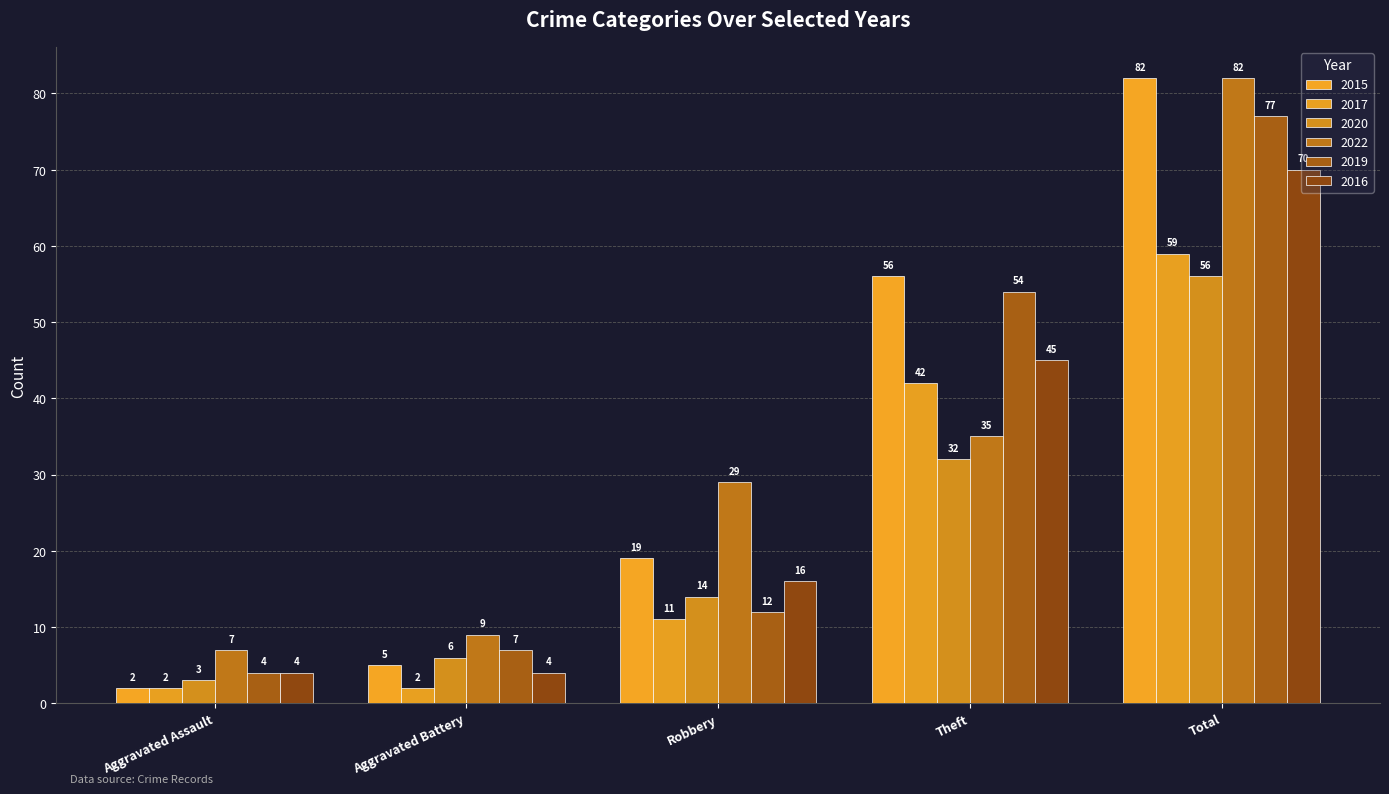

What are all the series names shown in the legend?

2015, 2017, 2020, 2022, 2019, 2016